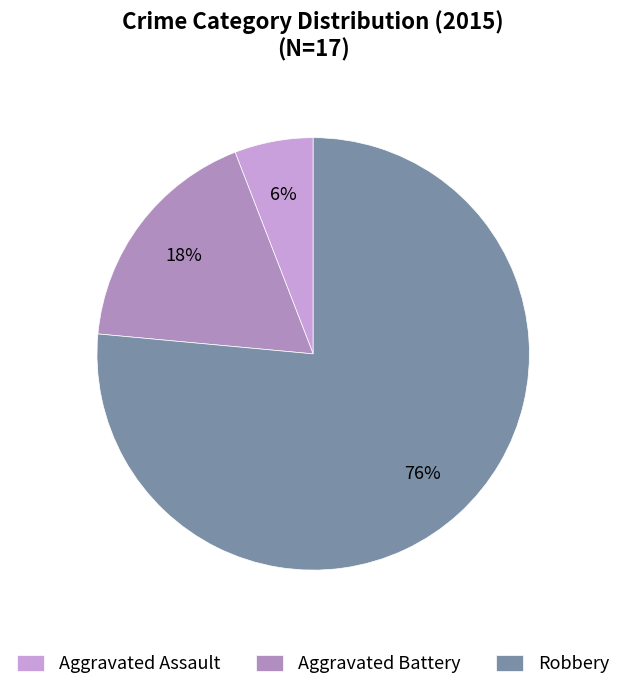

Count the number of slices in the pie.

3